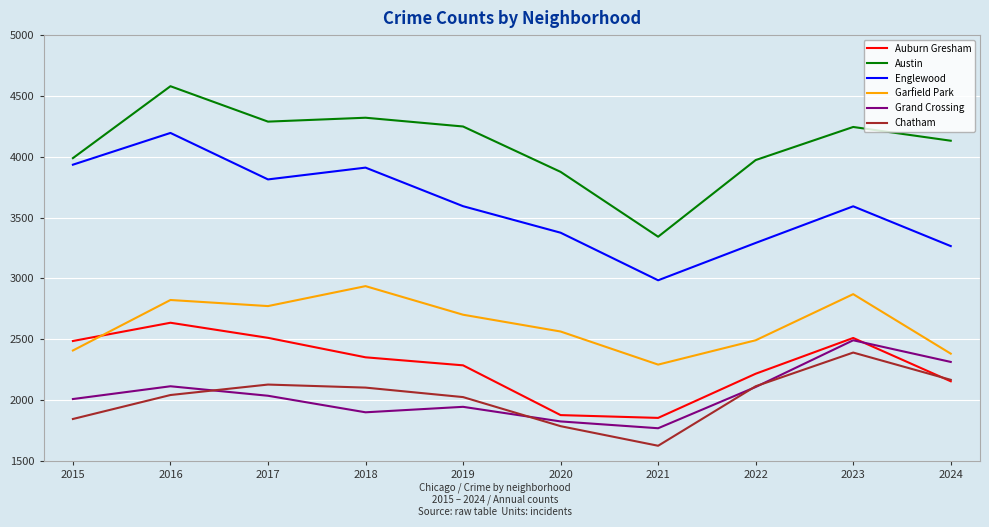

How many interior local valleys does the Austin series have?

2